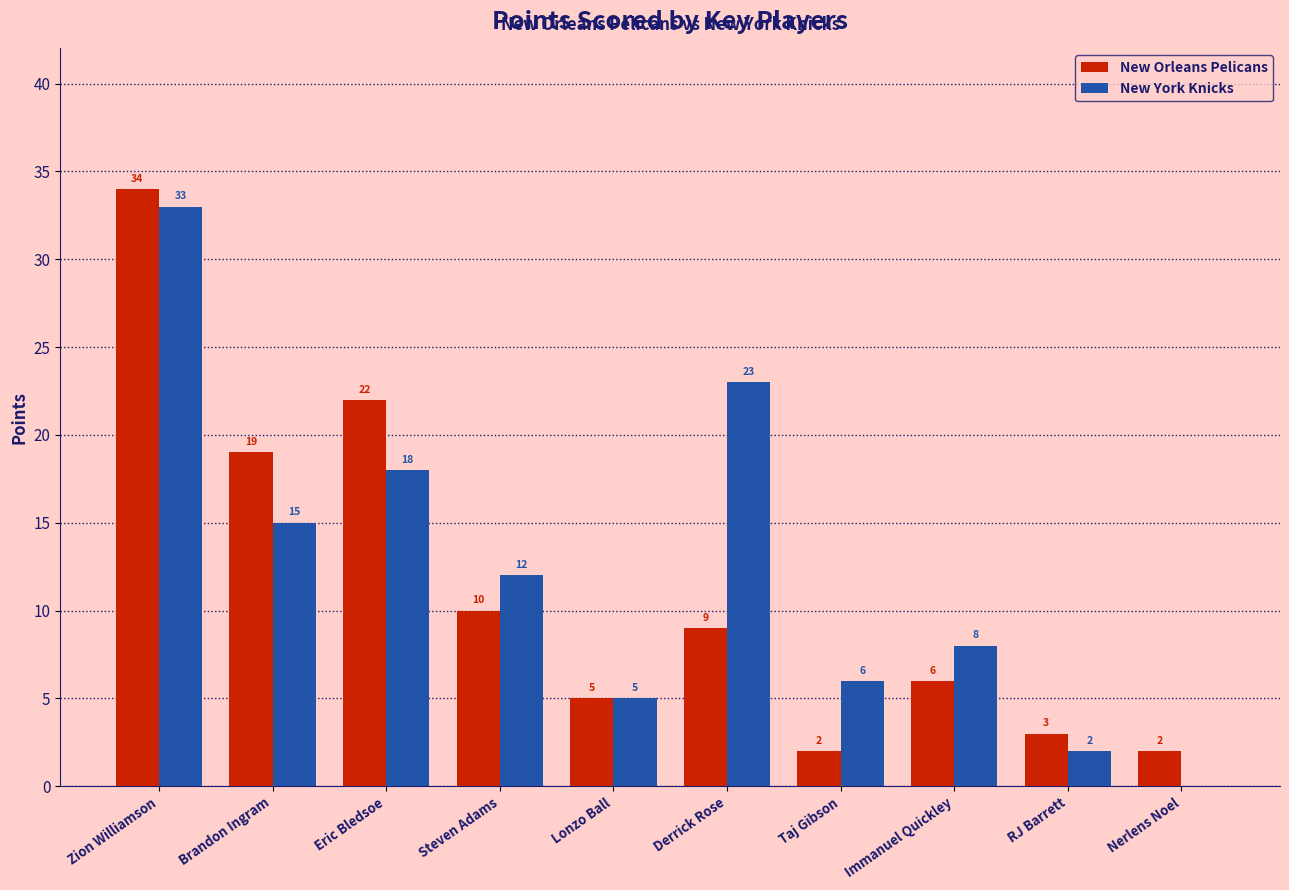

Is the value of New Orleans Pelicans at Derrick Rose greater than the value of New York Knicks at Taj Gibson?

Yes